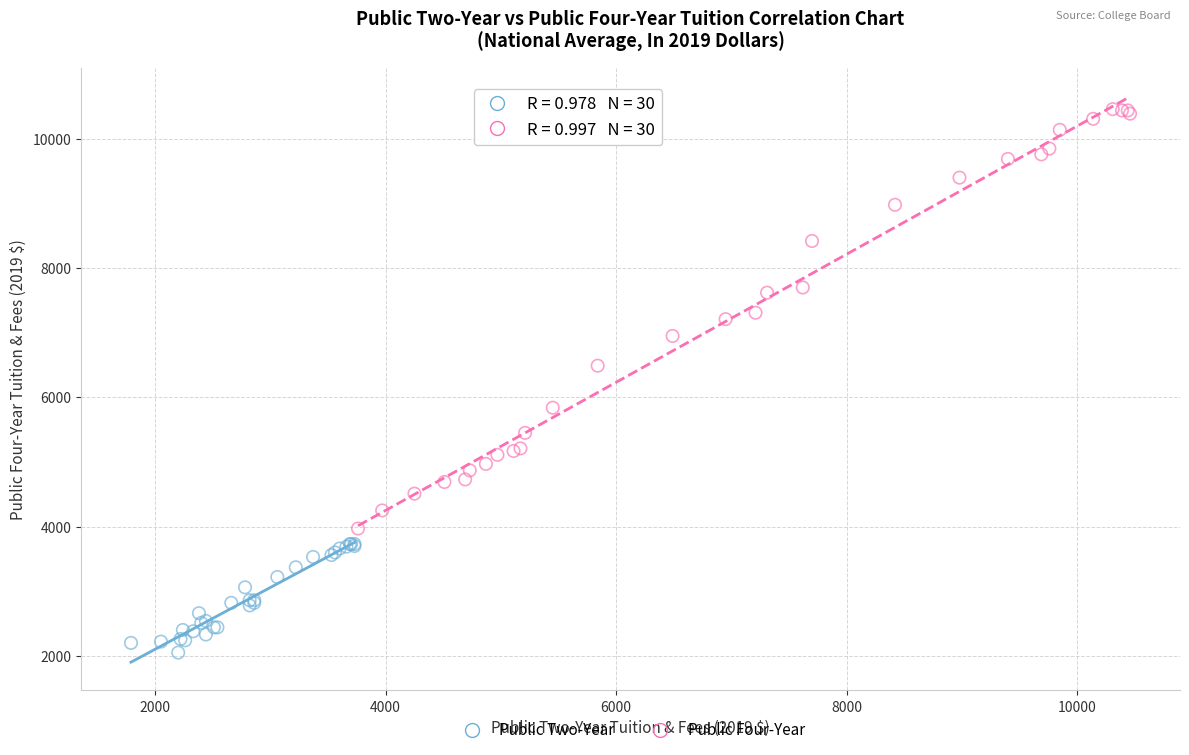

Which series contains the highest Y value?

Public Four-Year